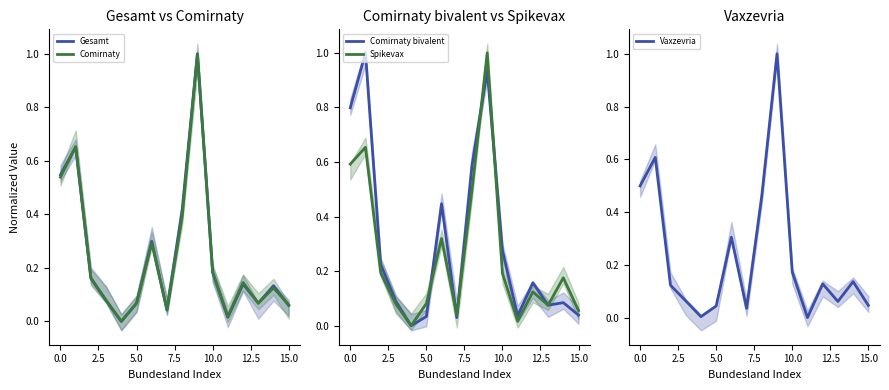

In Gesamt, how many points are higher than both neighbors (excluding endpoints)?

5